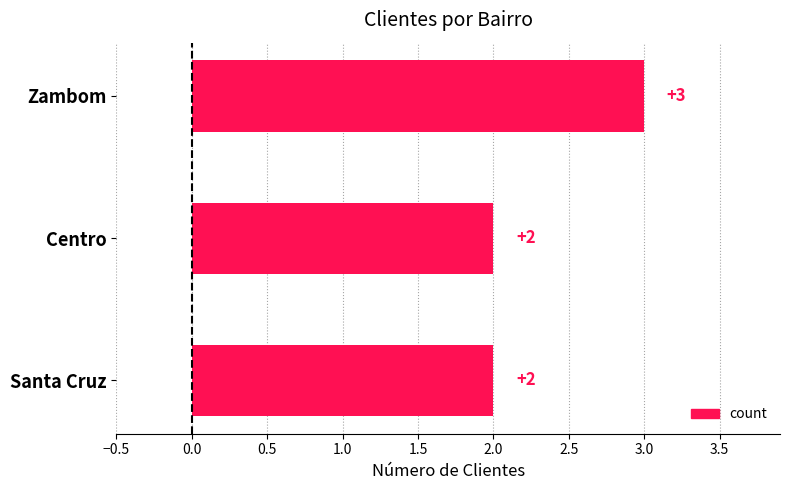

How many series are shown in this chart?

1